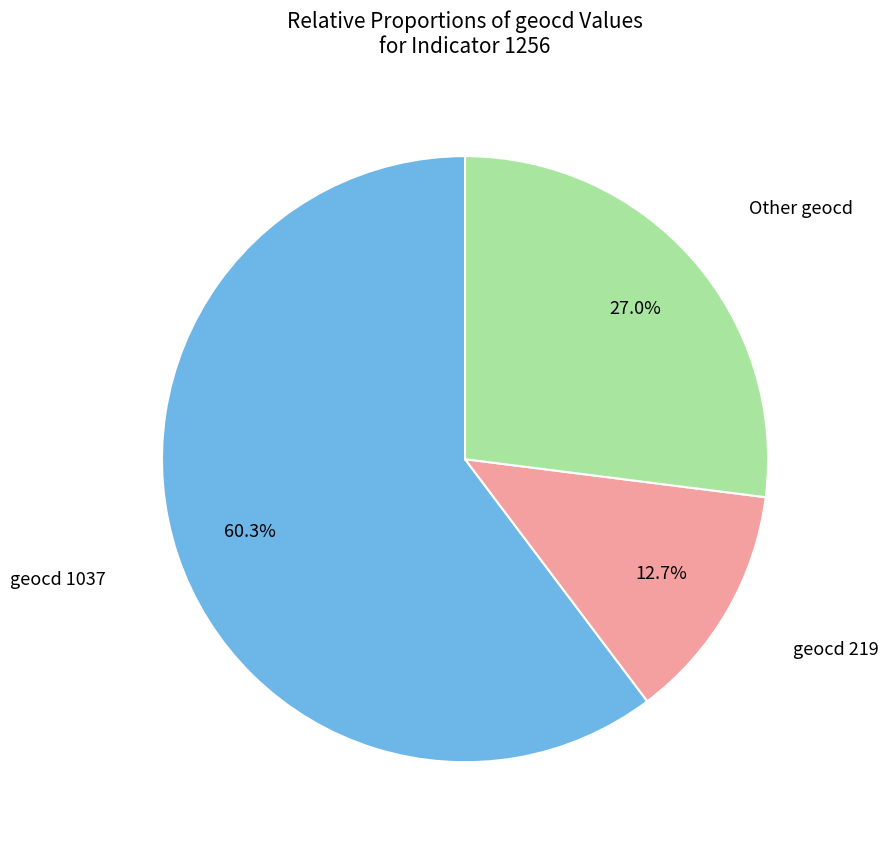

Is there any slice that represents more than half of the pie?

Yes